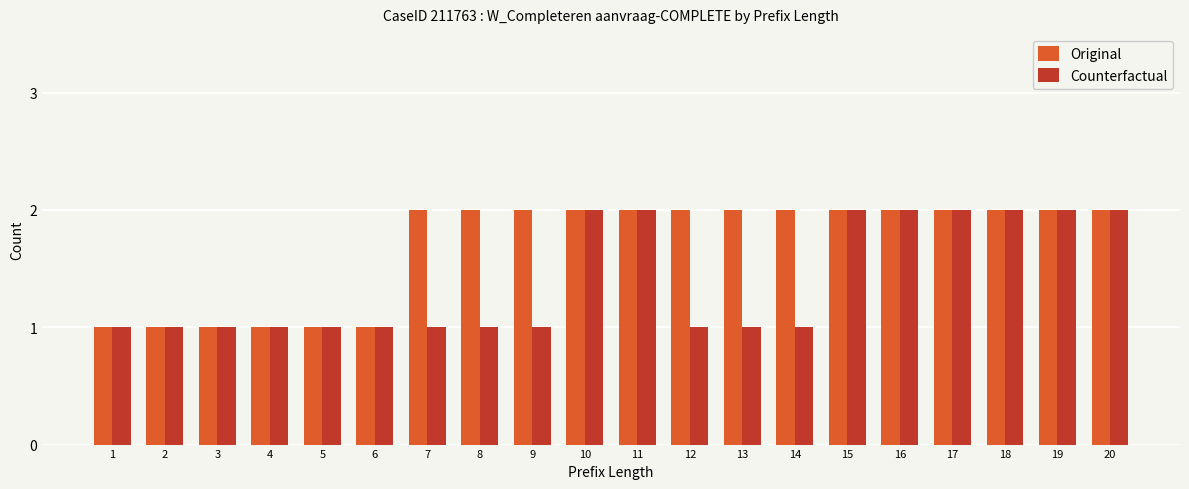

The Counterfactual series shows 2 at 18. True or false?

True